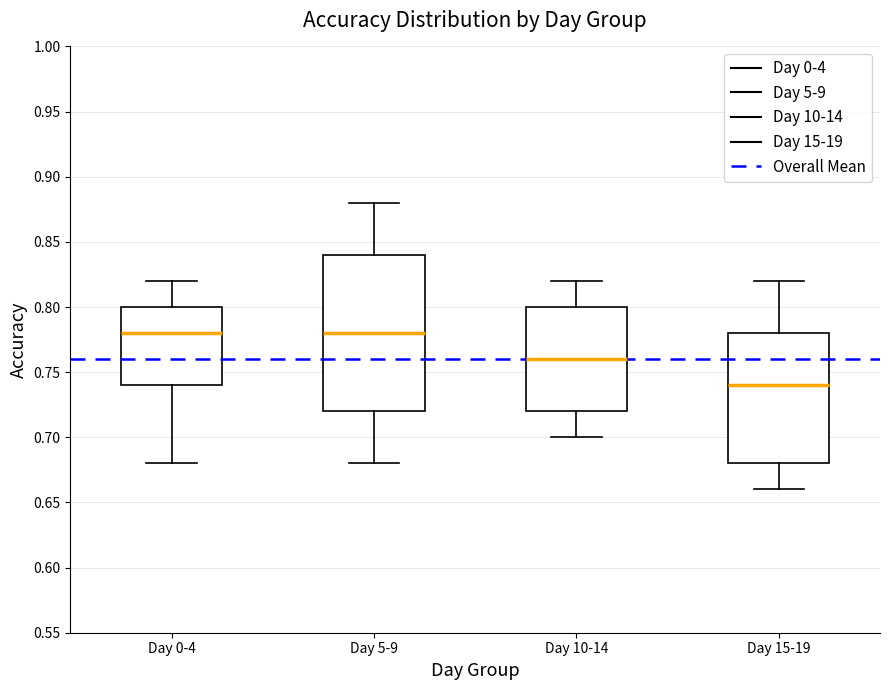

Reading left to right, transcribe this box plot: for each box, give where its median line is, the range the box spans, and where its two whiskers end, as read against the y-axis. The values are not printed on the chart, so give them approximately, as read against the axis.

Day 0-4: median 0.78, box 0.74 to 0.80, whiskers 0.68 to 0.82
Day 5-9: median 0.78, box 0.72 to 0.84, whiskers 0.68 to 0.88
Day 10-14: median 0.76, box 0.72 to 0.80, whiskers 0.70 to 0.82
Day 15-19: median 0.74, box 0.68 to 0.78, whiskers 0.66 to 0.82